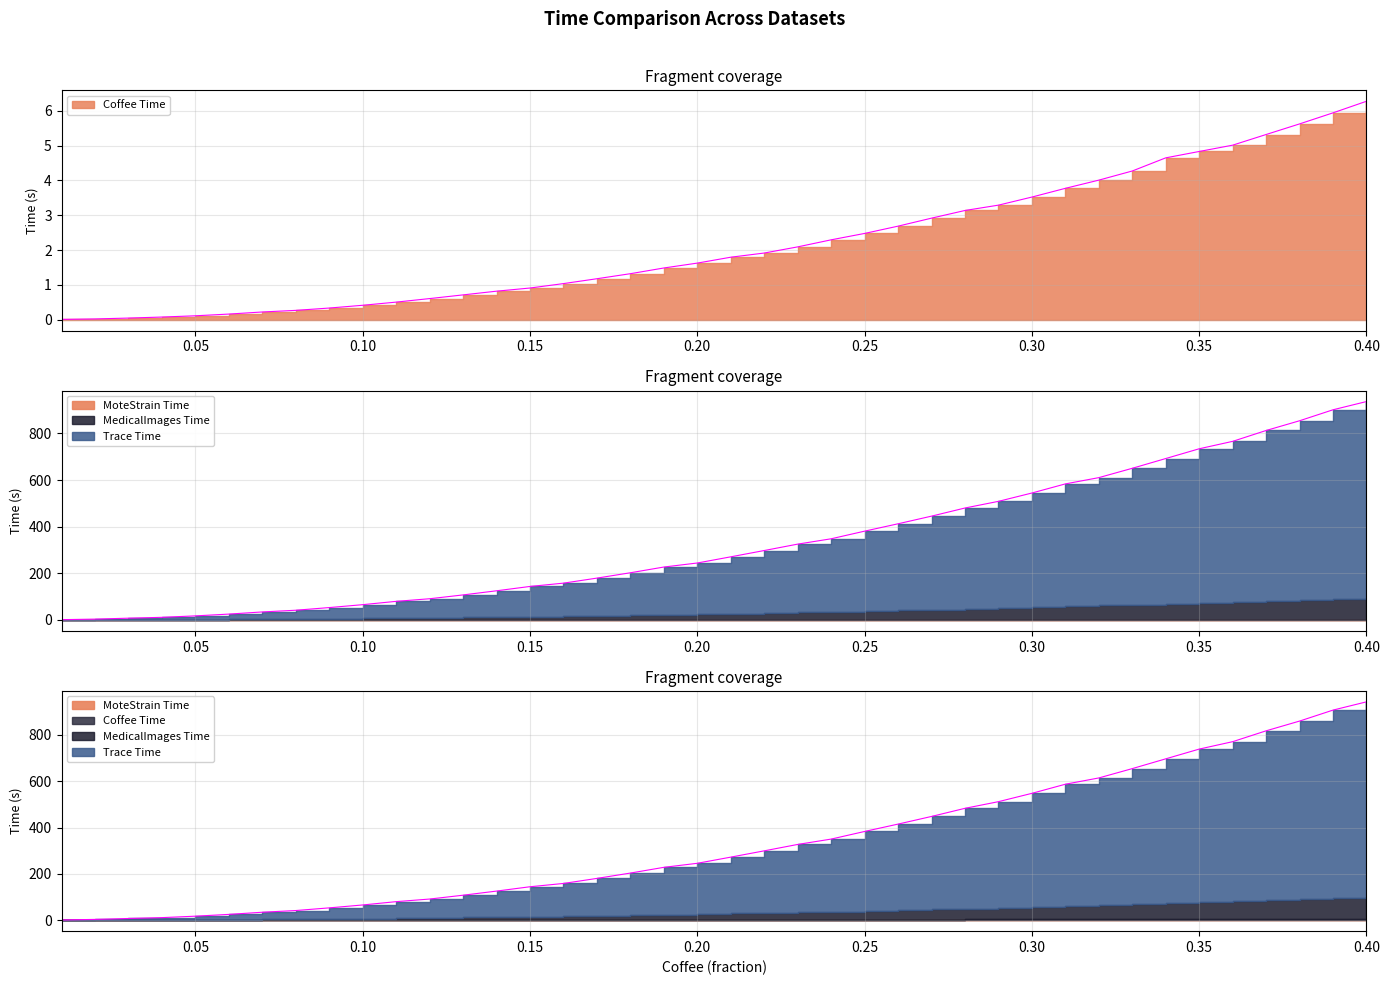

What is the label of the 5th point from the right?

0.36